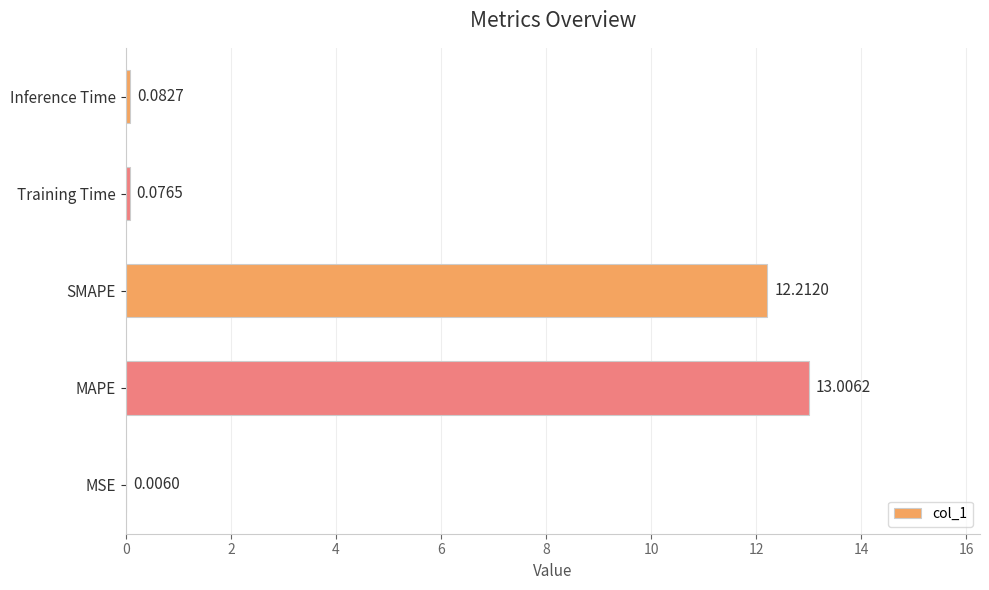

Which has a higher value, MAPE or MSE?

MAPE